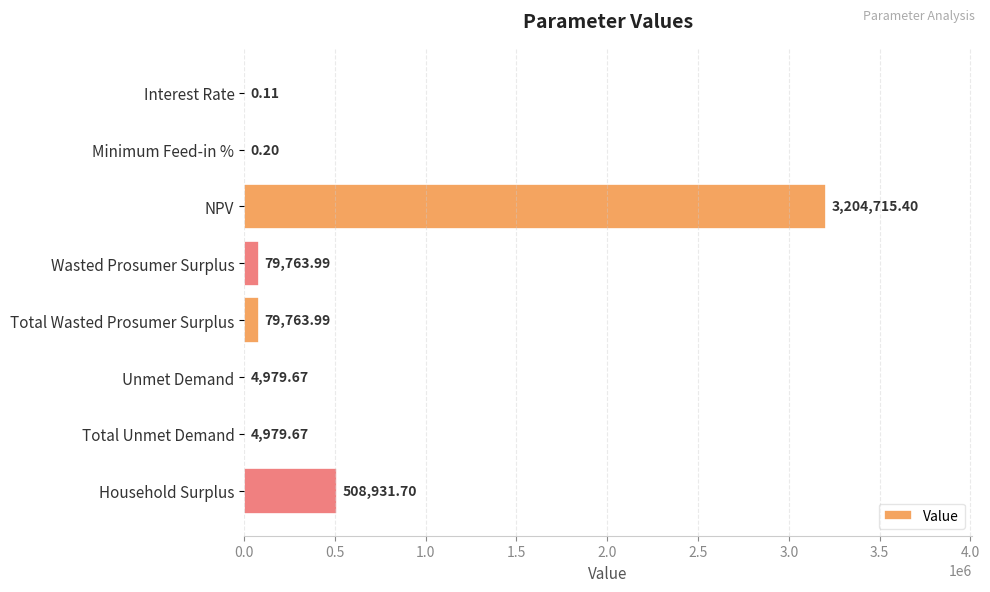

What is the sum of all values?

3883134.7